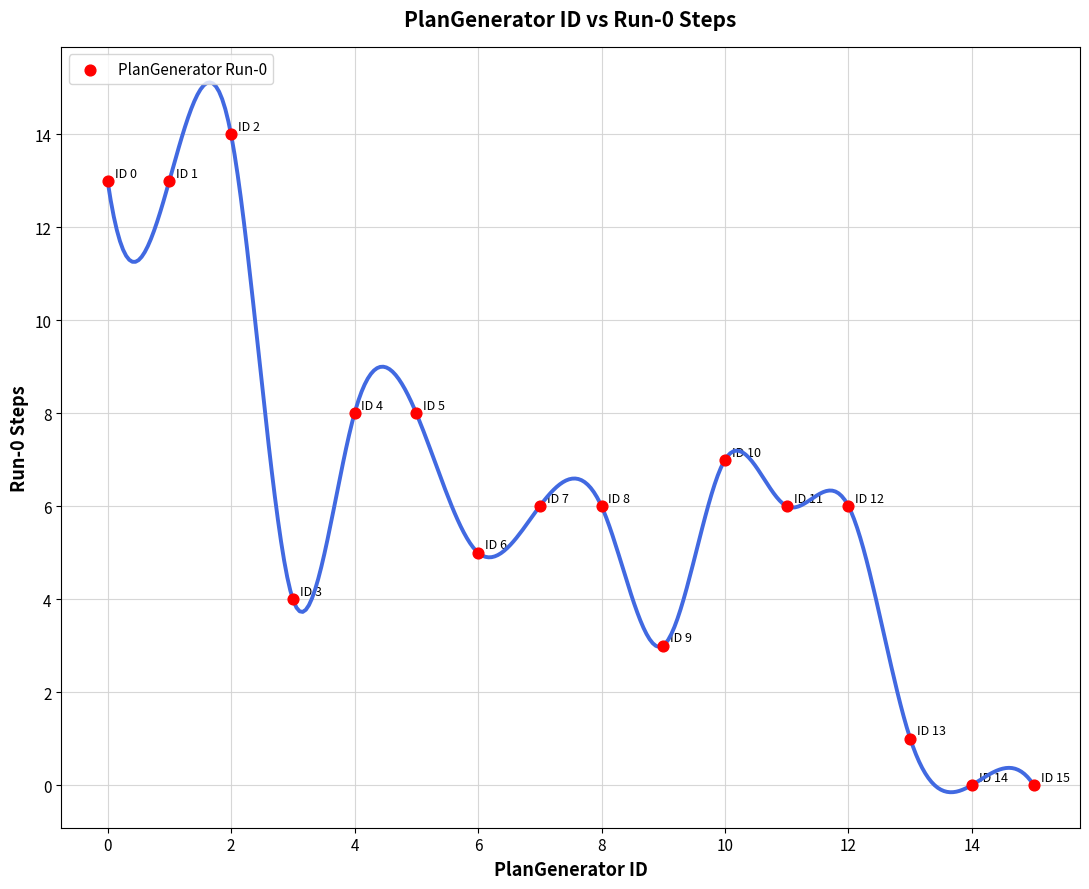

What is the range of Y values (max minus min)?

14